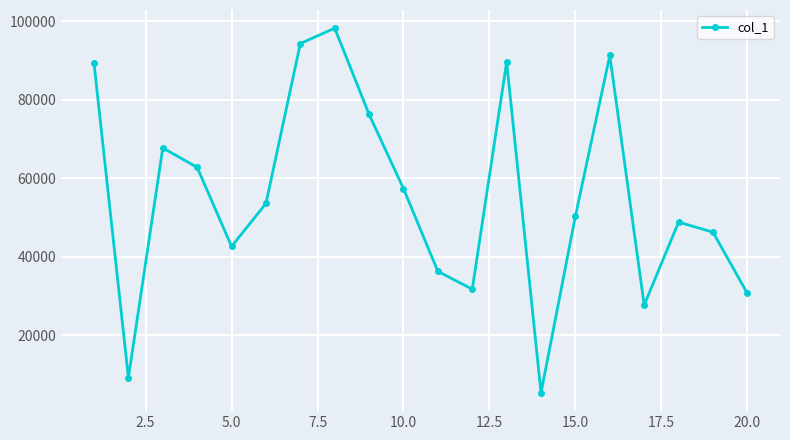

What is the value of the 14th point from the left?

5350